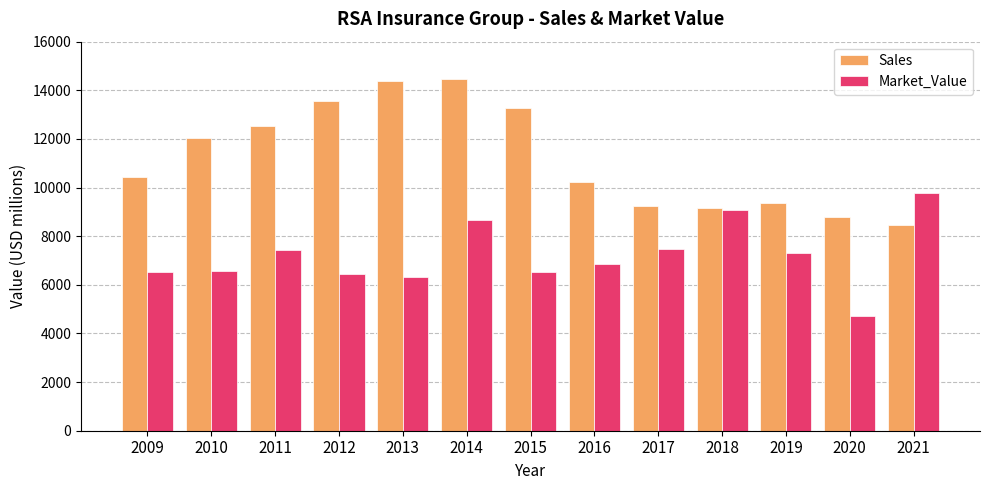

Which series has the widest spread of values?

Sales